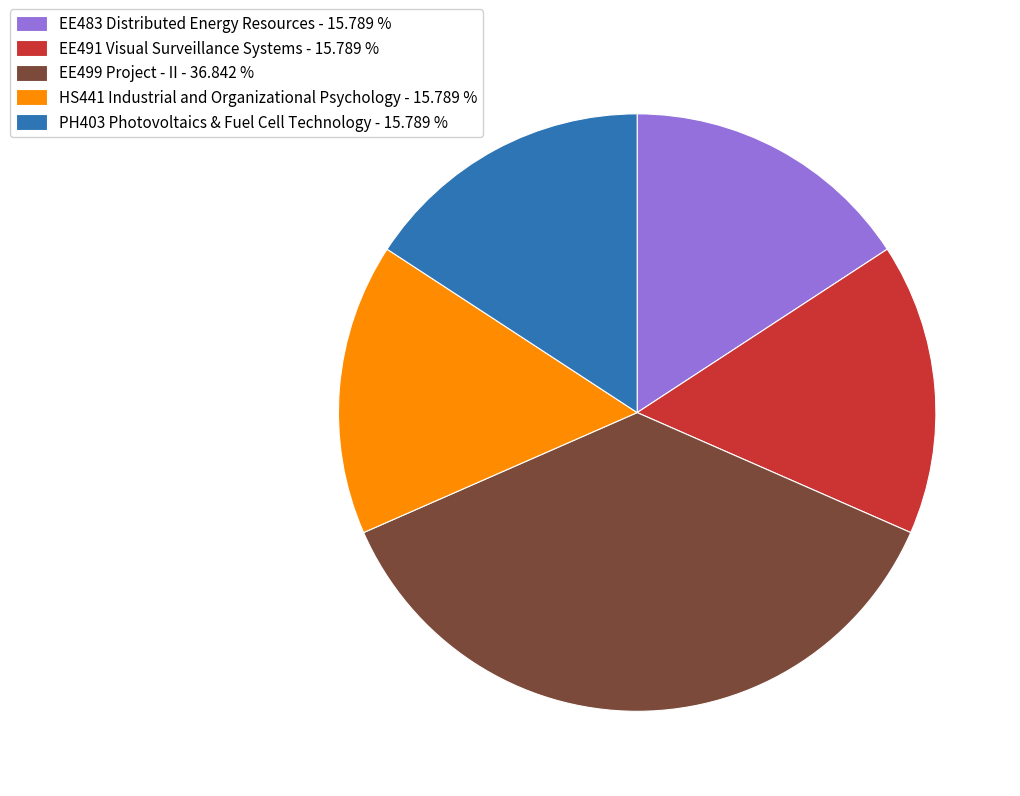

Is there a majority slice in this chart?

No